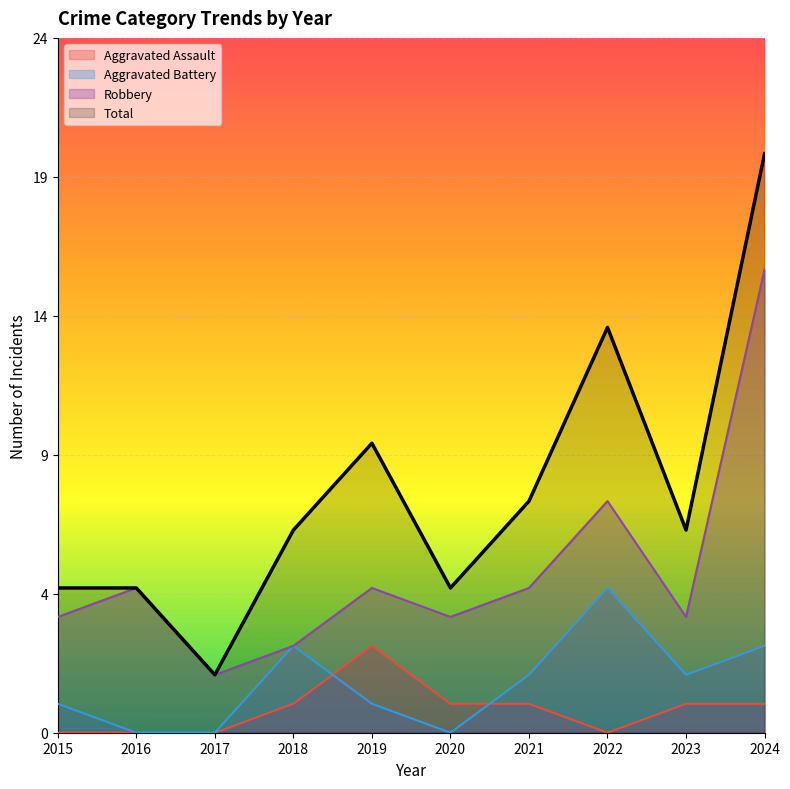

The value of Robbery at 2015 is 4. True or false?

True